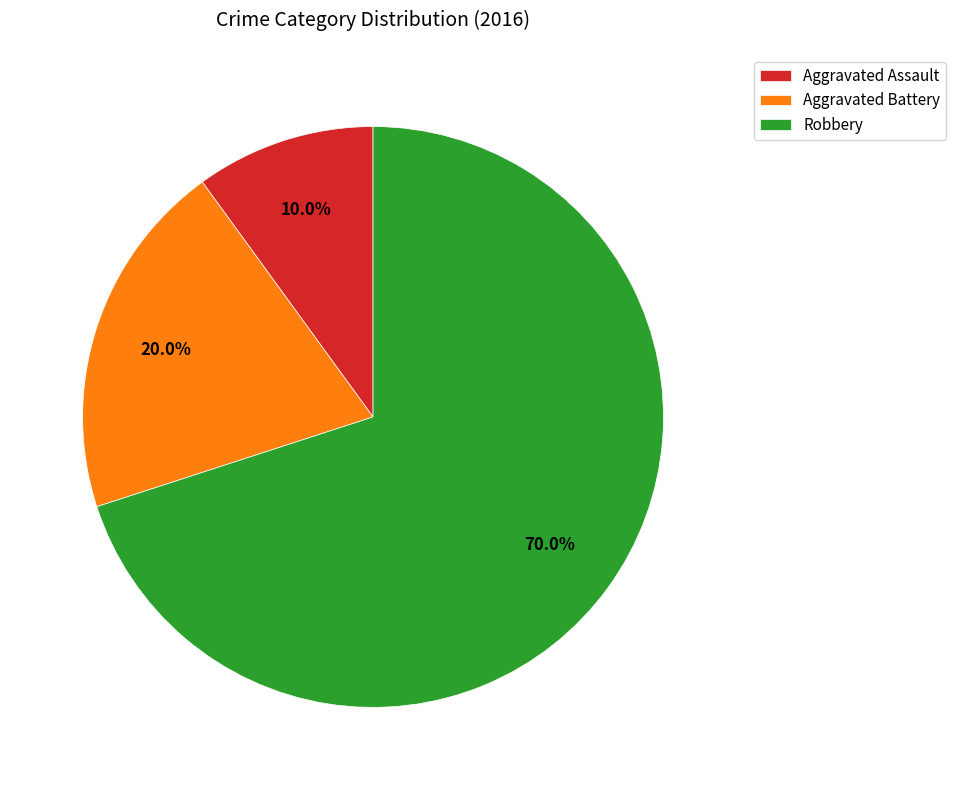

How many slices are in this pie chart?

3